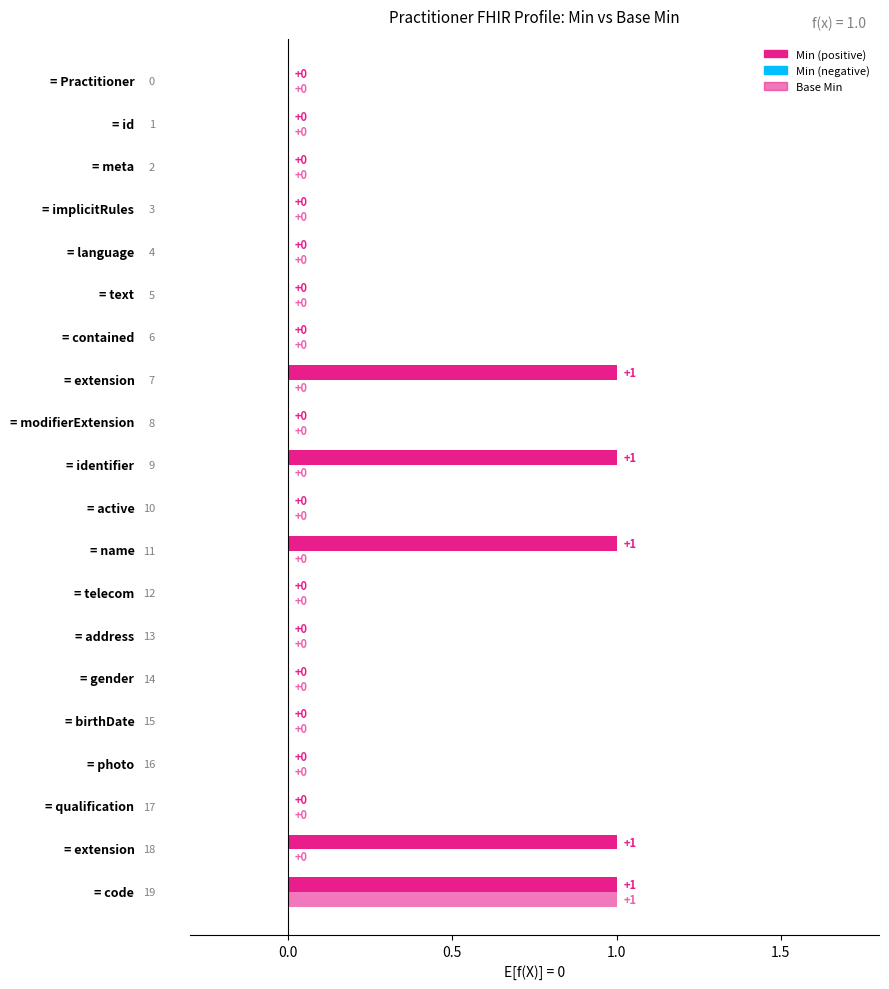

What is the difference between the maximum and minimum values in the Min series?

1